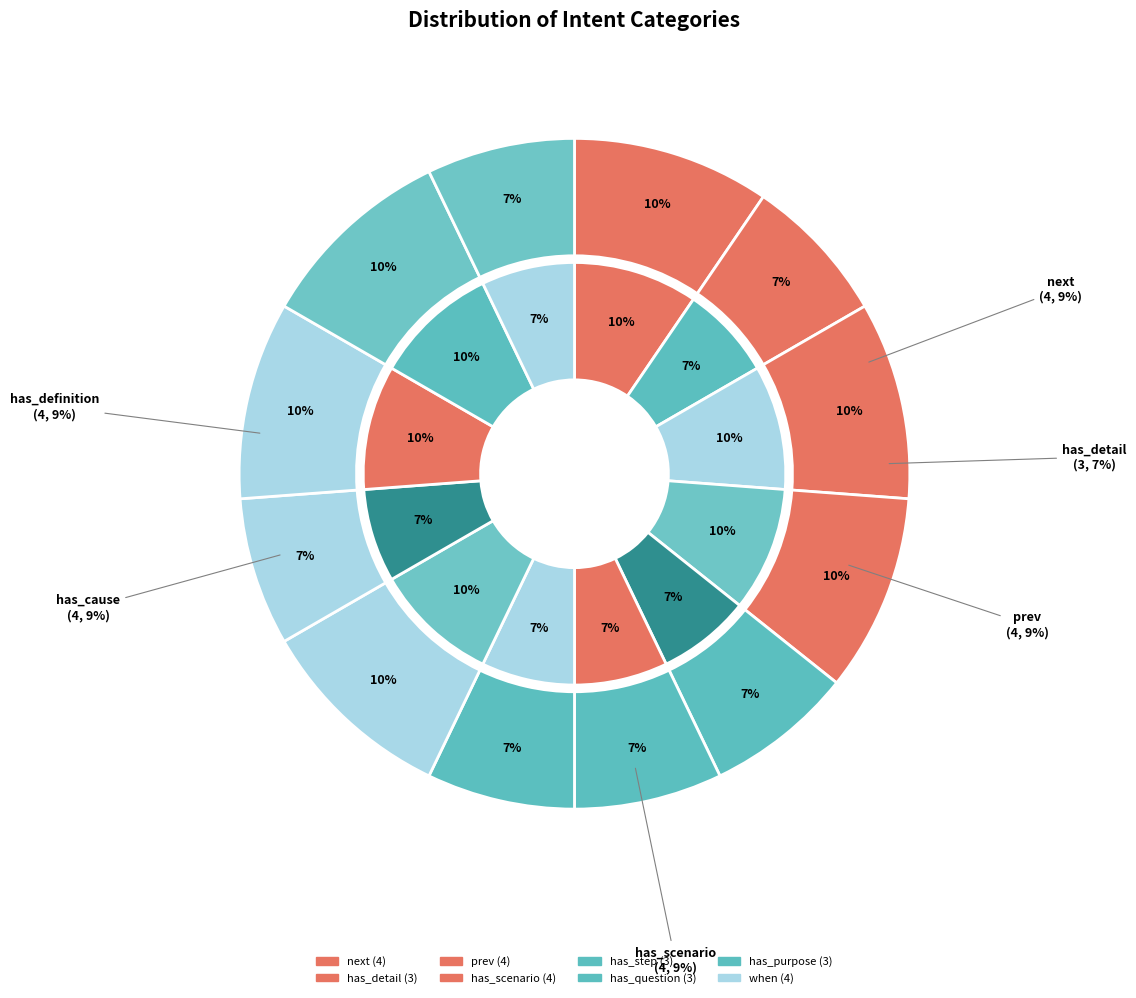

How many segments does this pie chart have?

12